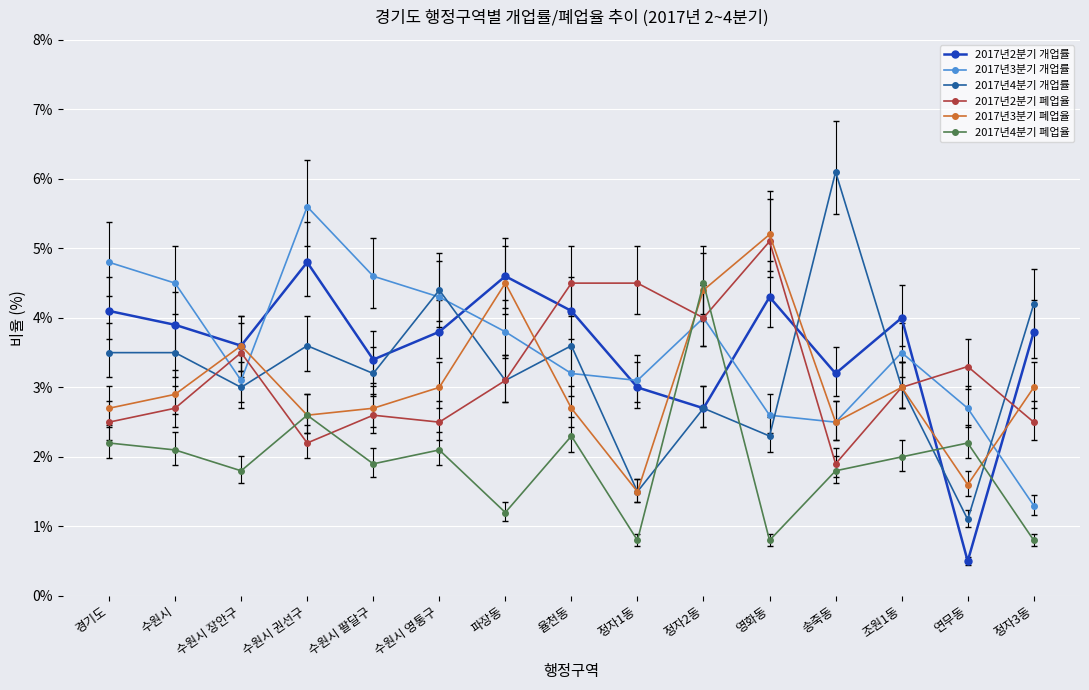

The 2017년4분기 개업률 series shows 3.2 at 수원시 팔달구. True or false?

True